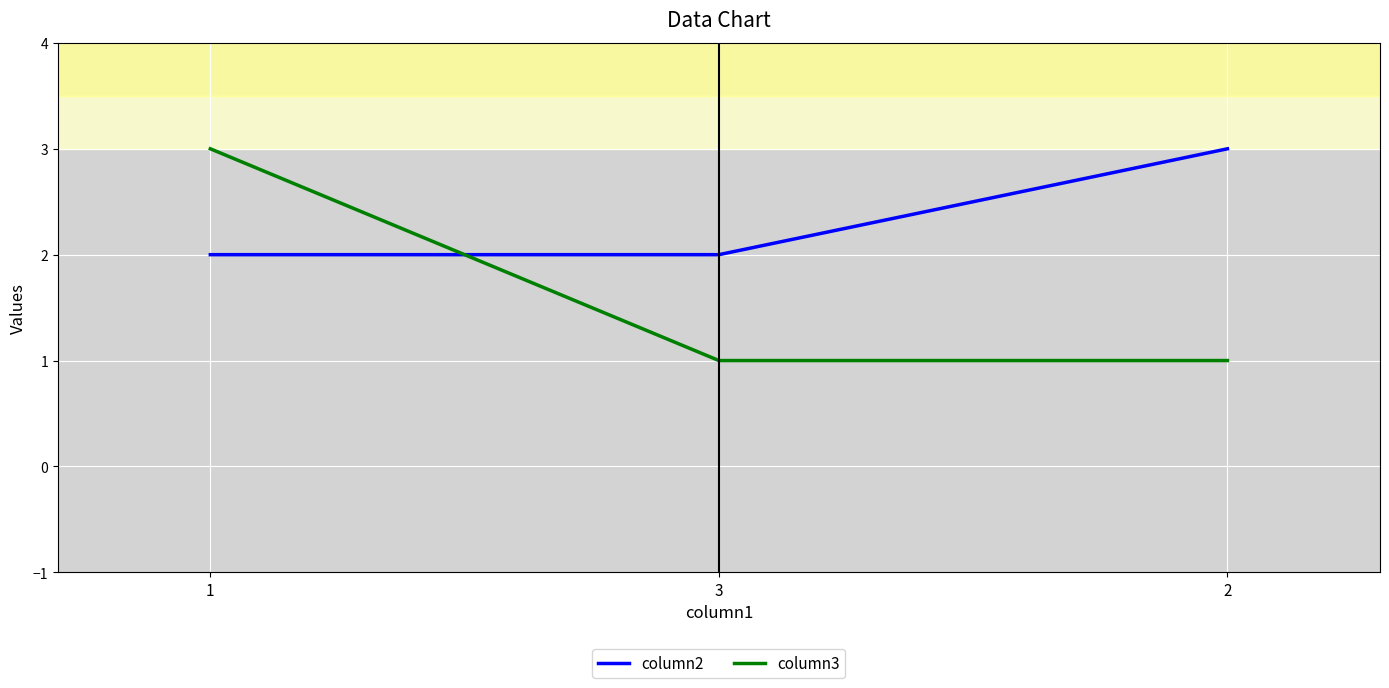

What is the greatest value displayed?

3